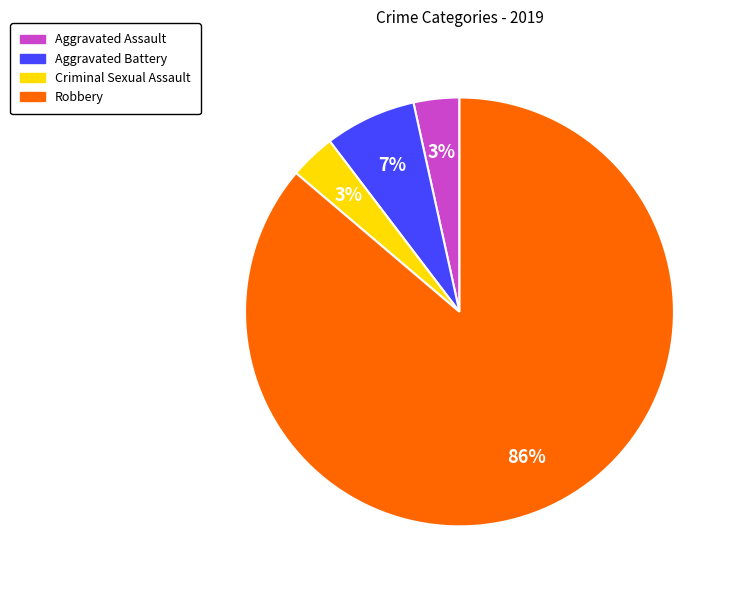

Which slice is the largest?

Robbery